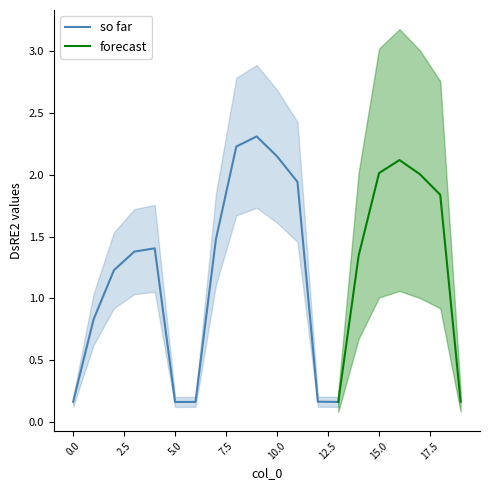

How many values exceed 1?

13